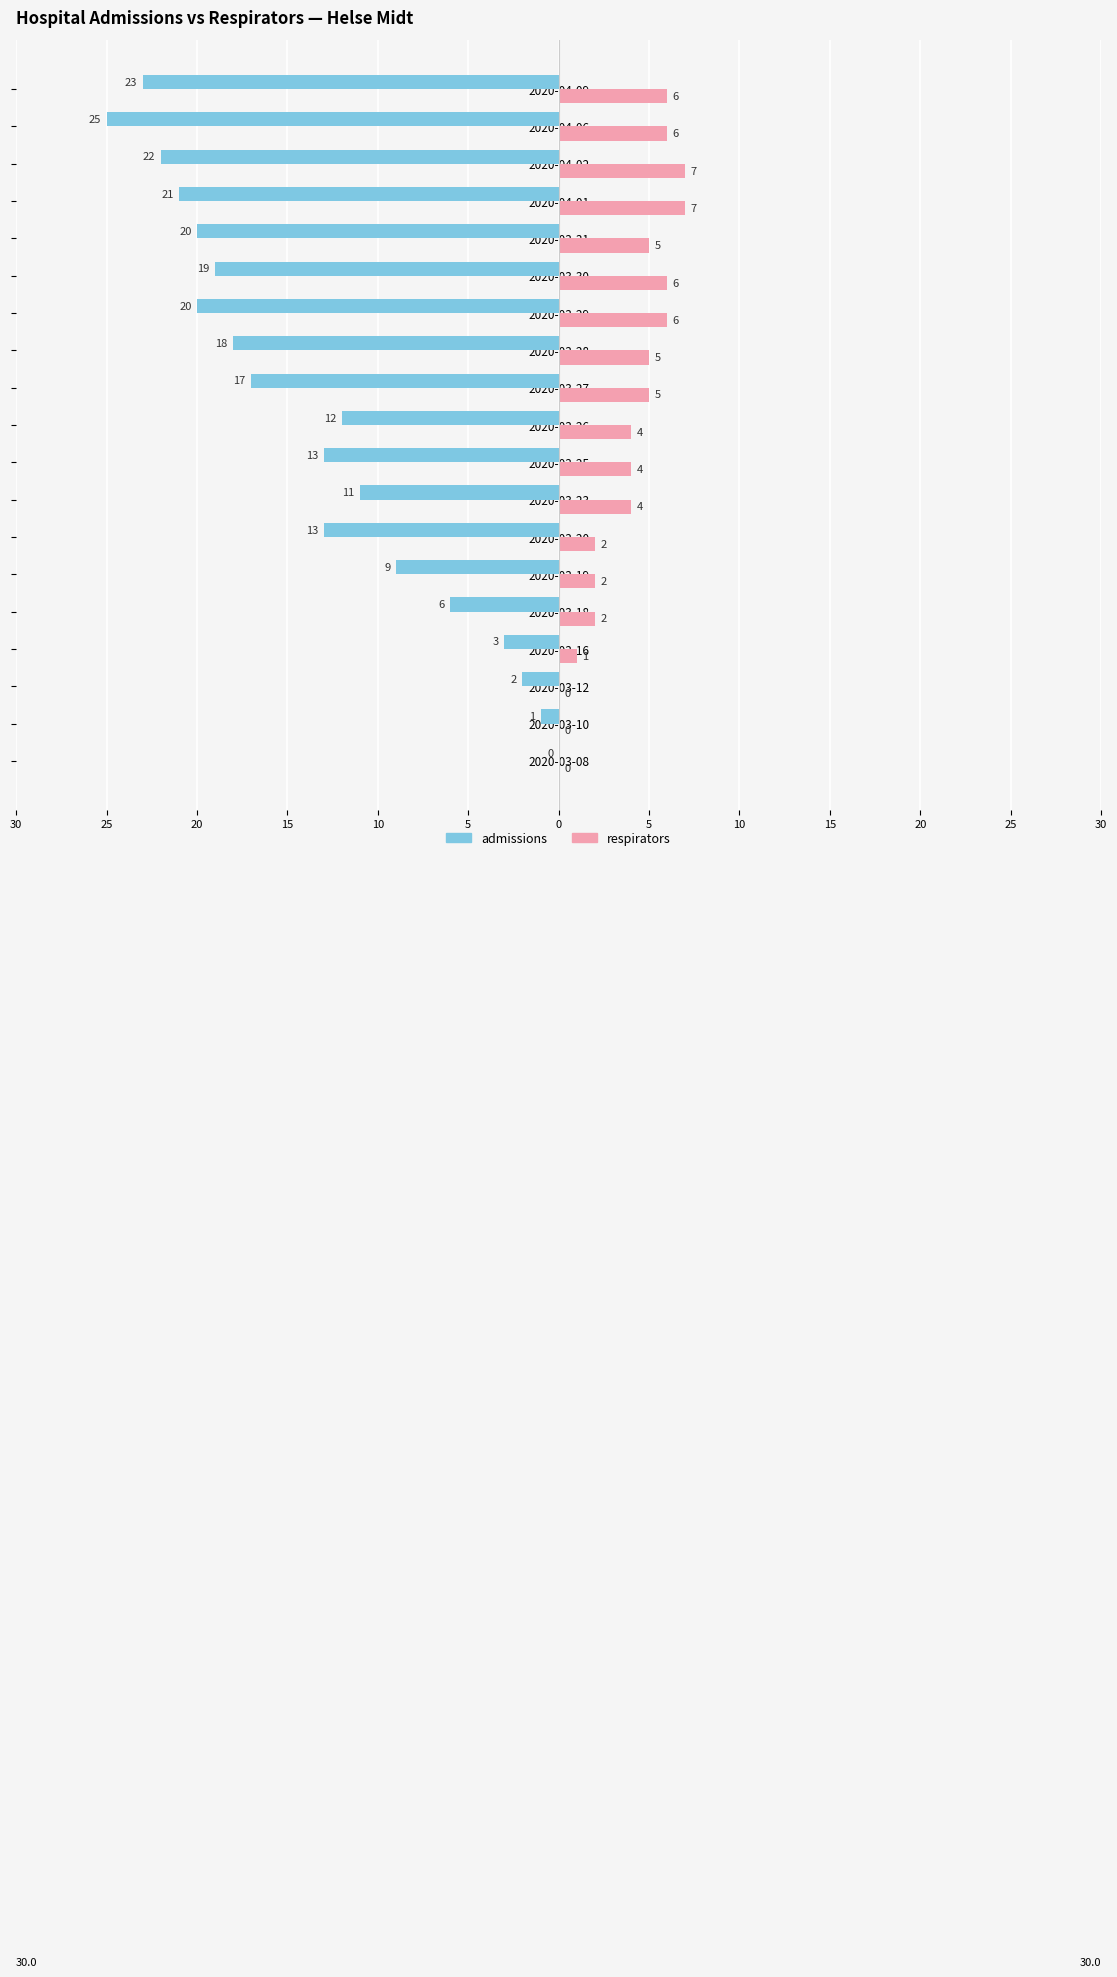

What are all the series names shown in the legend?

admissions, respirators